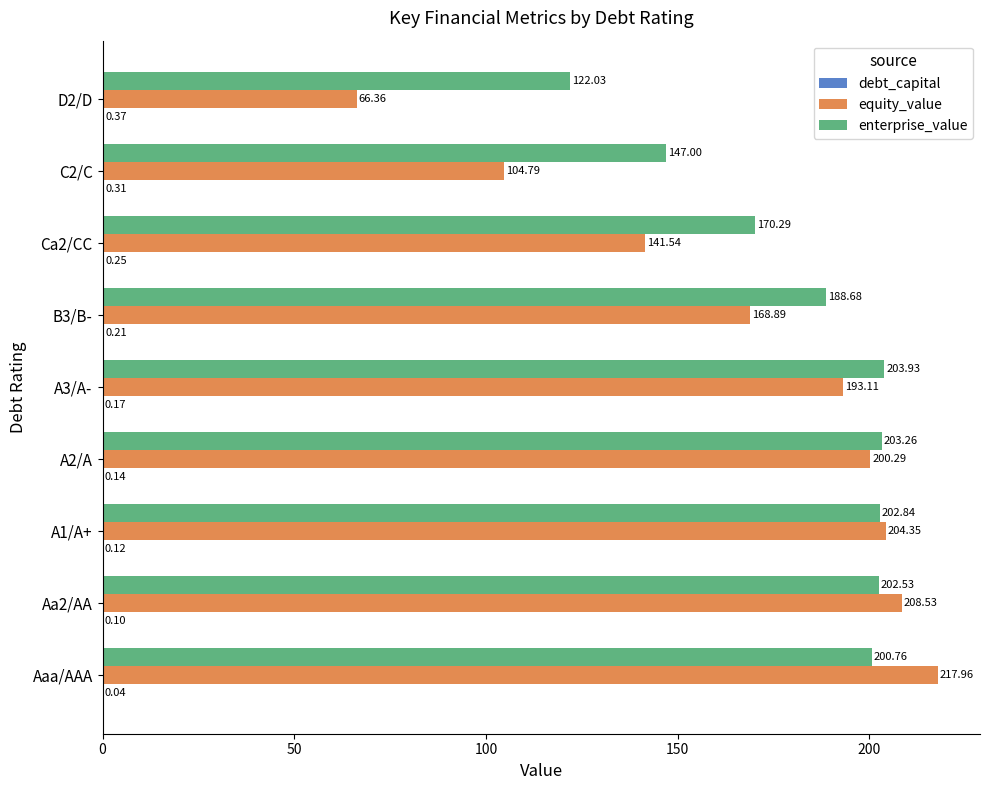

What is the total value across all series at D2/D?

188.8